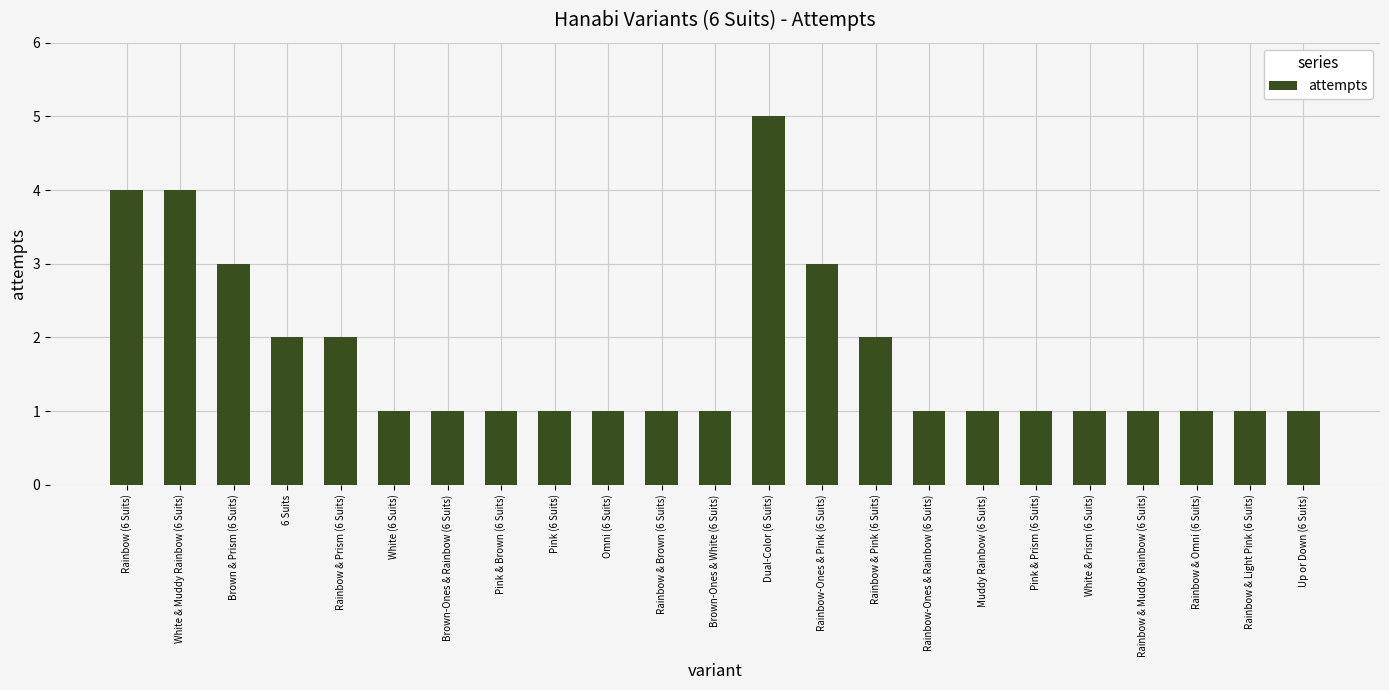

What is the greatest value displayed?

5